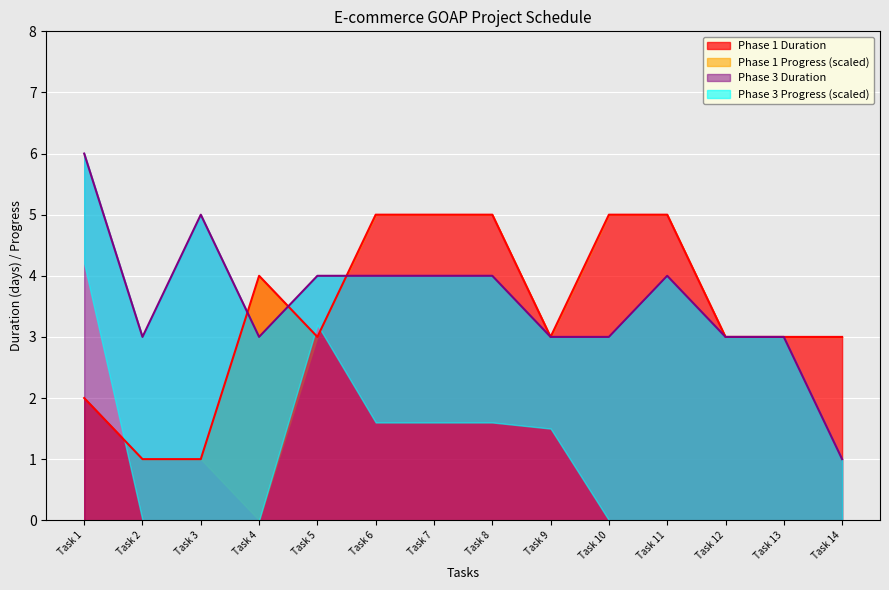

Which label corresponds to the largest value in the chart?

Task 1